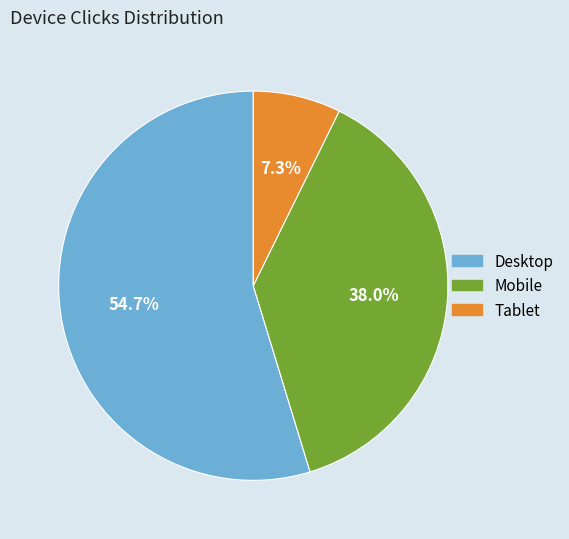

The Desktop slice represents 55% of the pie. True or false?

True